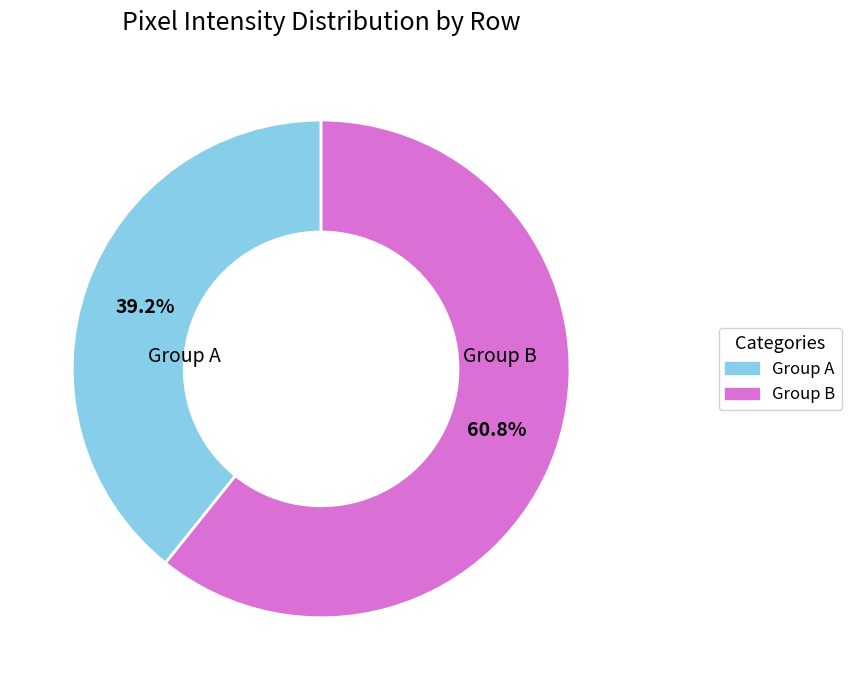

Is there a majority slice in this chart?

Yes